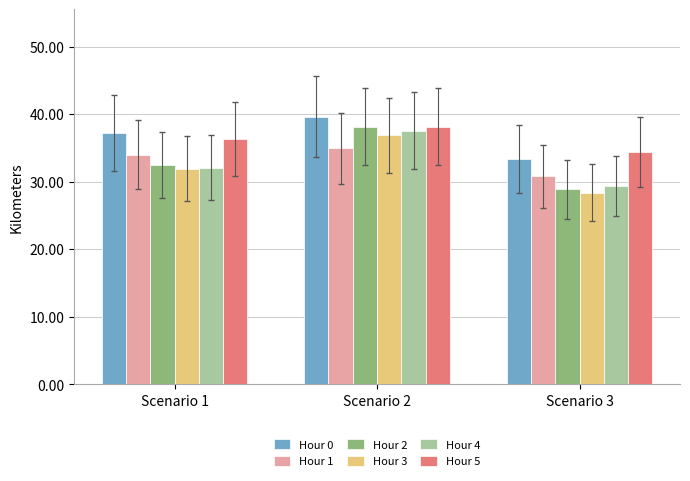

Is the value of Hour 2 at Scenario 1 greater than the value of Hour 1 at Scenario 2?

No